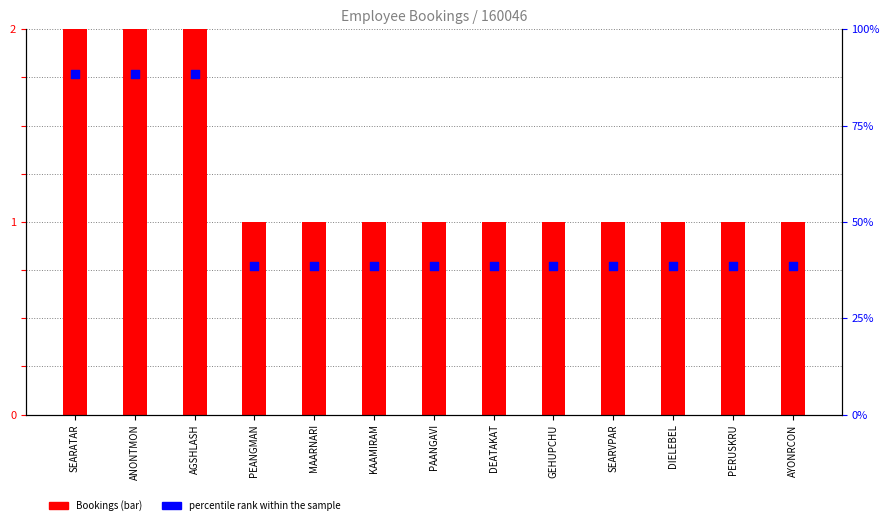

Is the value of Bookings at DEATAKAT greater than the value of percentile rank within the sample at AYONRCON?

No